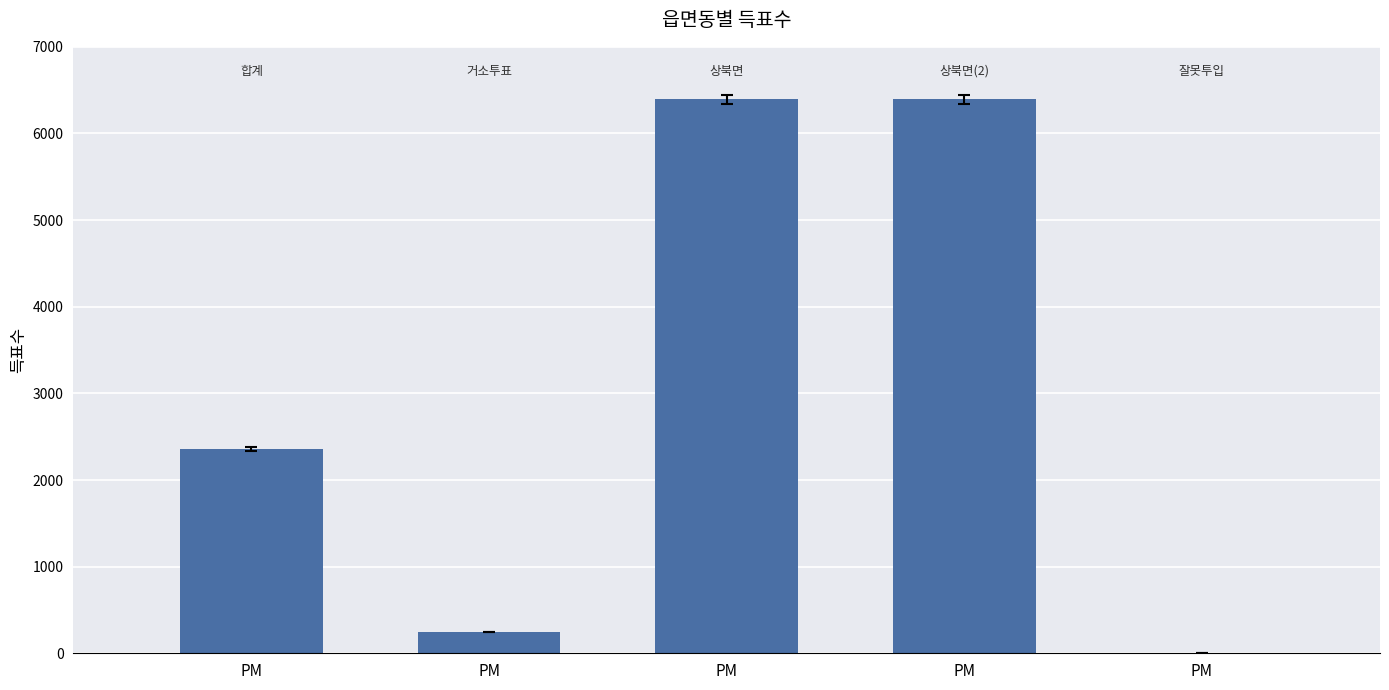

List the labels in order of value, largest first.

PM, PM, PM, PM, PM